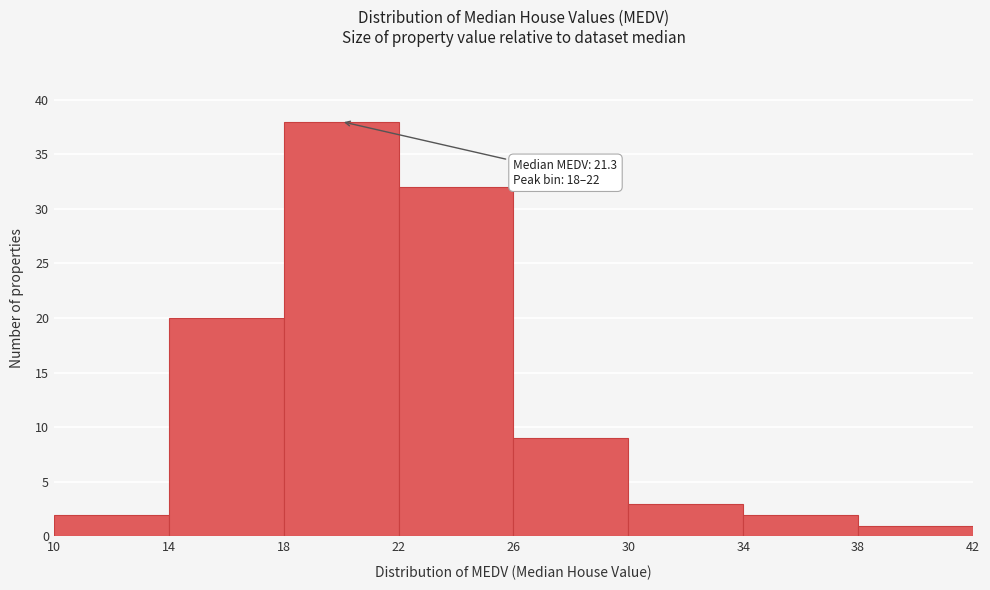

Over which range of the x-axis is the bar tallest?

18 to 22